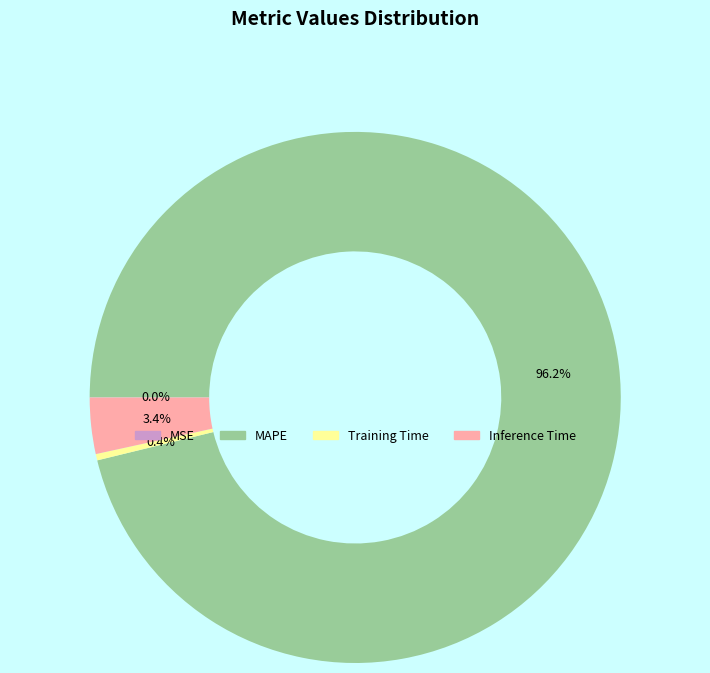

What is the largest slice in the pie chart?

MAPE